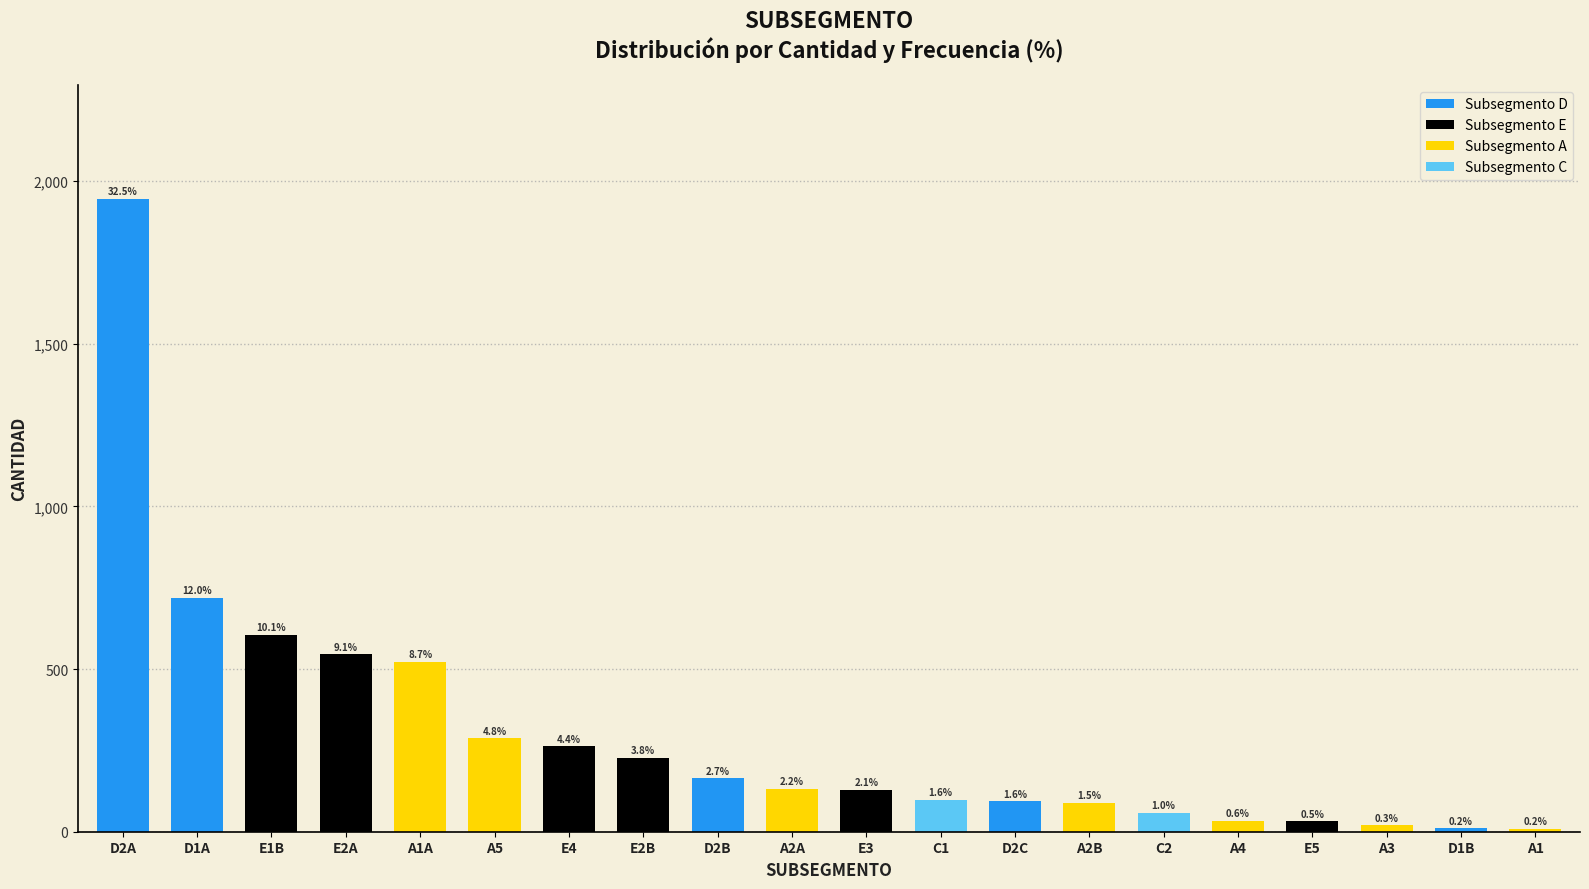

At which label is the value closest to 977?

D1A